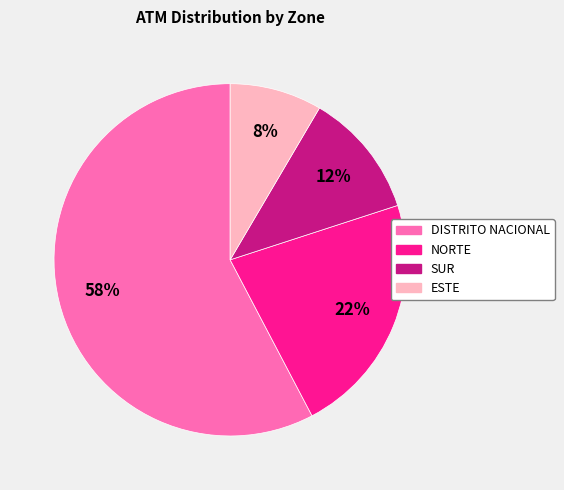

To the nearest percent, what is the average slice percentage?

25%